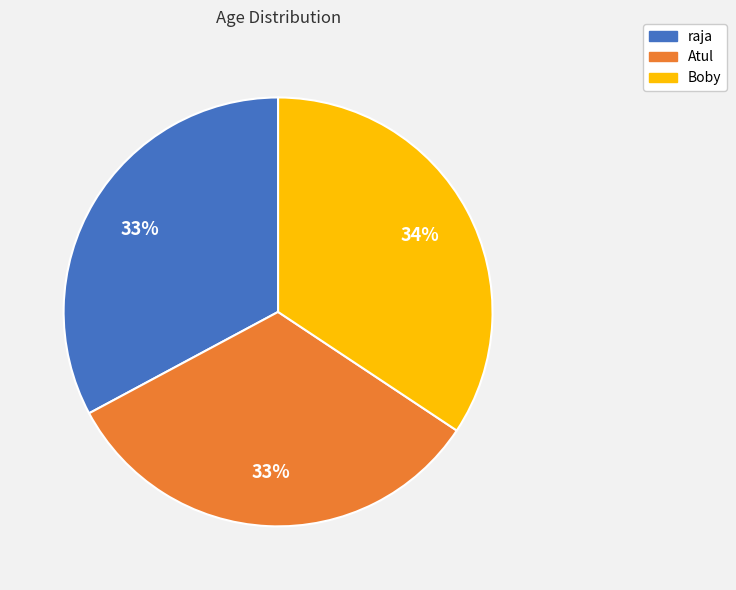

Is there a majority slice in this chart?

No